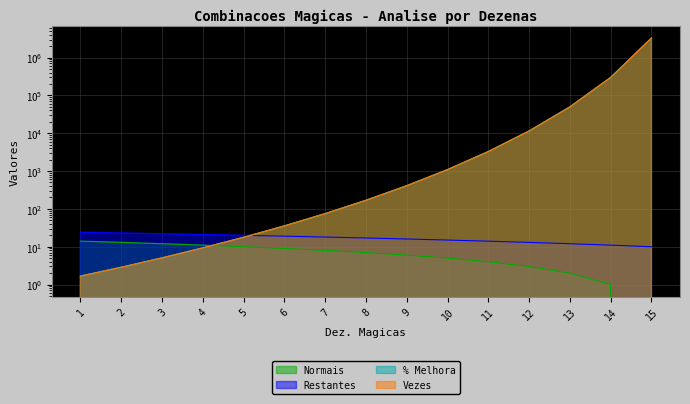

Reading right to left, list all the values displayed in this chart.

Normais: 1=14.0	2=13.0	3=12.0	4=11.0	5=10.0	6=9.0	7=8.0	8=7.0	9=6.0	10=5.0	11=4.0	12=3.0	13=2.0	14=1.0	15=0.0
Restantes: 1=24.0	2=23.0	3=22.0	4=21.0	5=20.0	6=19.0	7=18.0	8=17.0	9=16.0	10=15.0	11=14.0	12=13.0	13=12.0	14=11.0	15=10.0
% Melhora: 1=1.7	2=2.9	3=5.1	4=9.3	5=17.7	6=35.4	7=74.7	8=168.1	9=408.2	10=1088.5	11=3265.5	12=11429.2	13=49526.7	14=297160.0	15=3268760.0
Vezes: 1=1.7	2=2.9	3=5.1	4=9.3	5=17.7	6=35.4	7=74.7	8=168.1	9=408.2	10=1088.5	11=3265.5	12=11429.2	13=49526.7	14=297160.0	15=3268760.0